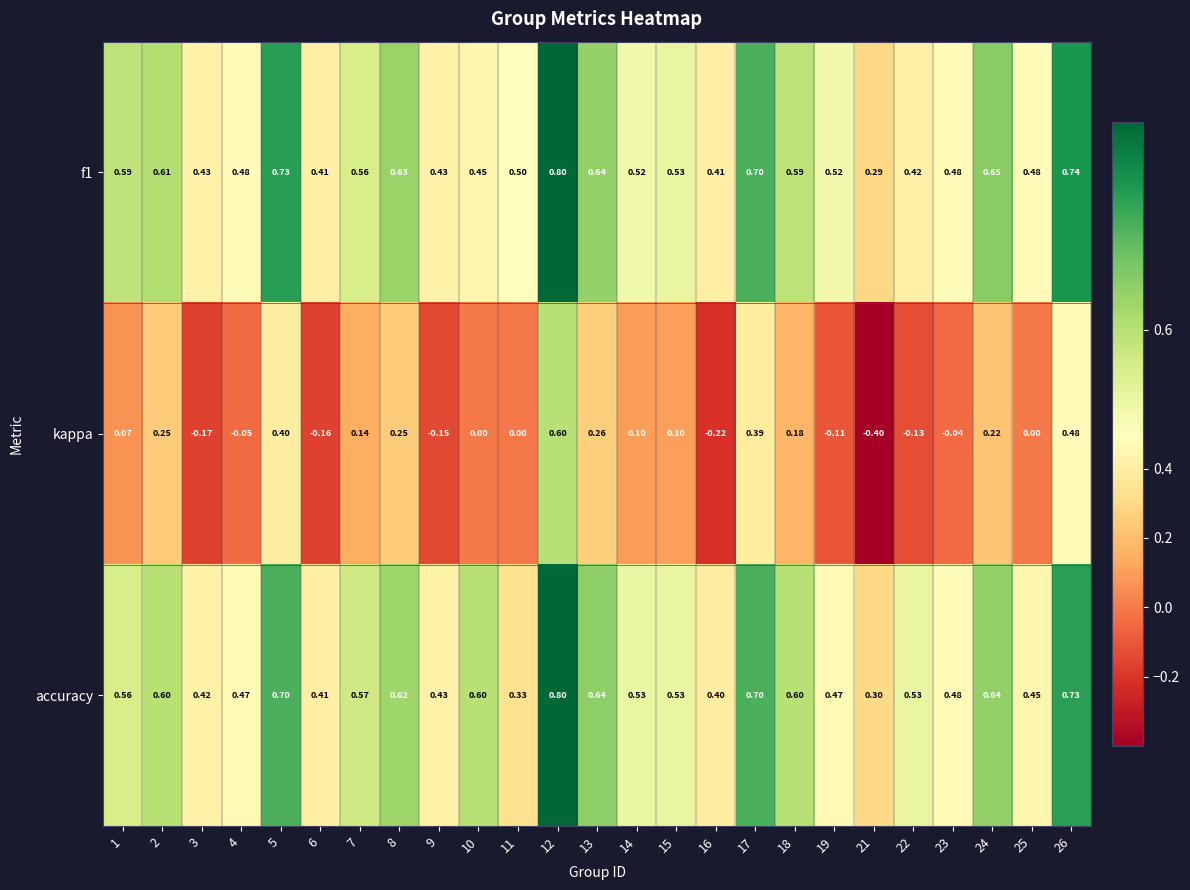

What is the smallest value displayed?

-0.4